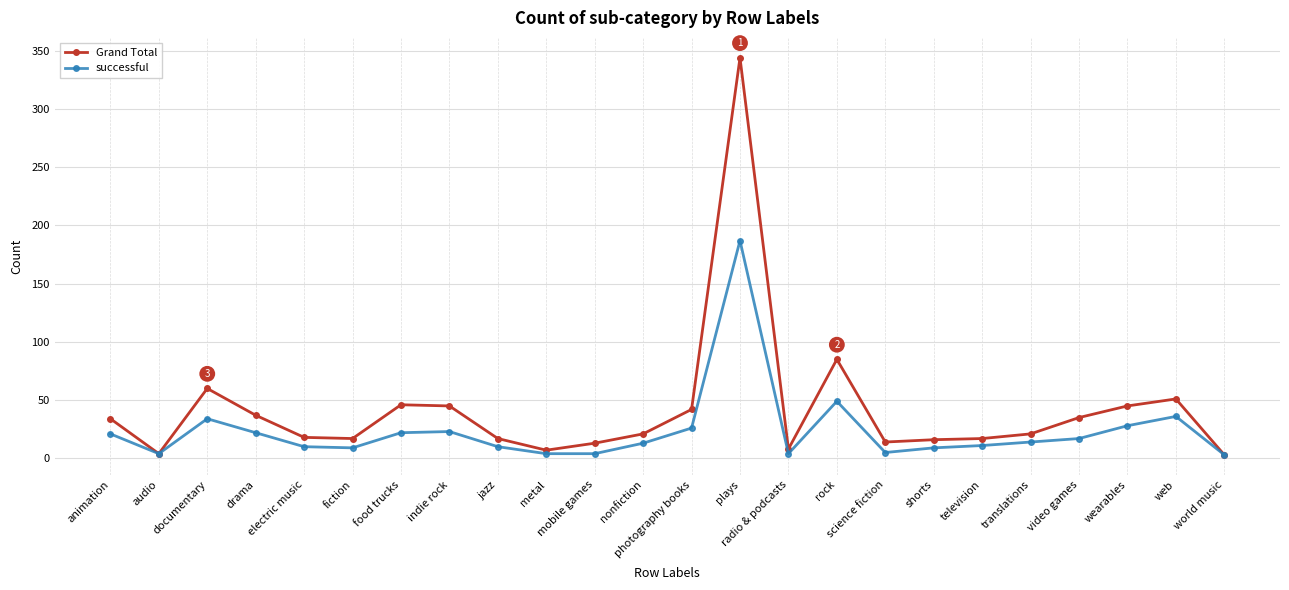

List the series in order of their peak value, highest first.

Grand Total, successful